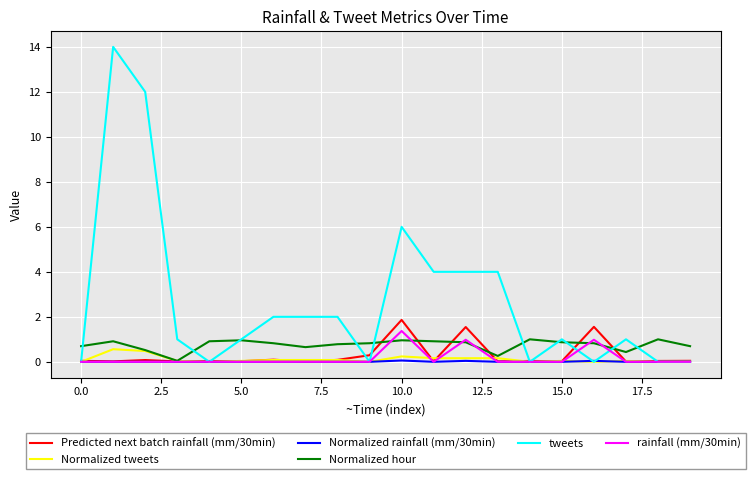

Which series has the largest total across all categories?

tweets